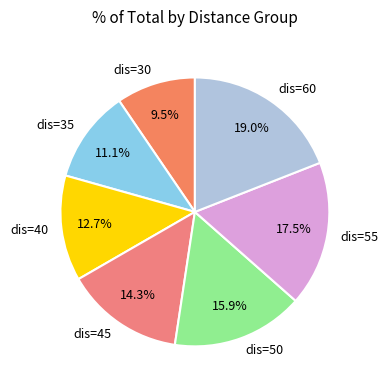

How many slices are in this pie chart?

7